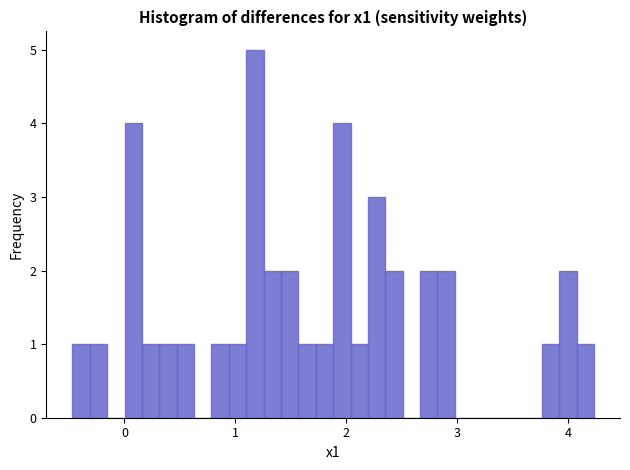

Around what value on the x-axis is the tallest bar? Give the approximate position of its centre, as read against the axis.

1.2